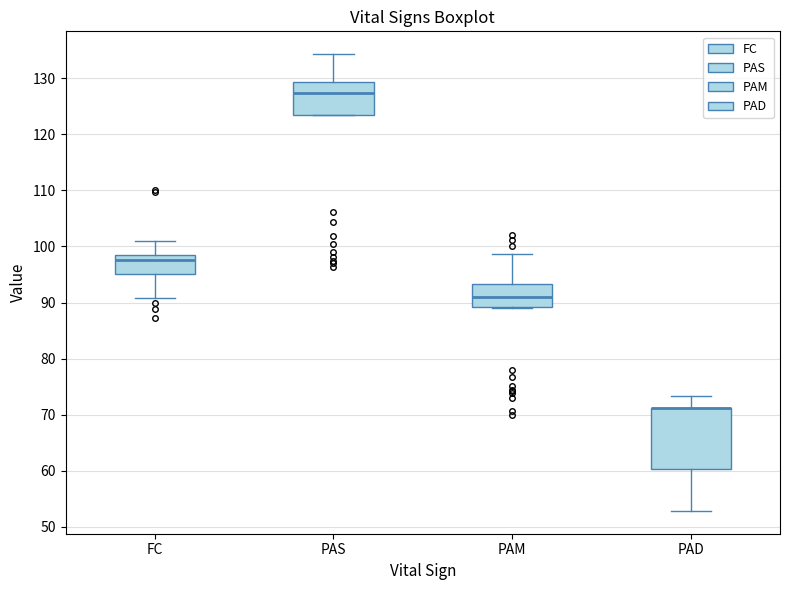

Reading left to right, transcribe this box plot: for each box, give where its median line is, the range the box spans, and where its two whiskers end, as read against the y-axis. The values are not printed on the chart, so give them approximately, as read against the axis.

FC: median 98 (just below the box's upper edge), box 95 to 98, whiskers 91 to 101
PAS: median 127, box 123 to 129, whiskers 123 to 134
PAM: median 91, box 89 to 93, whiskers 89 to 99
PAD: median 71 (drawn on the box's upper edge), box 60 to 71, whiskers 53 to 73